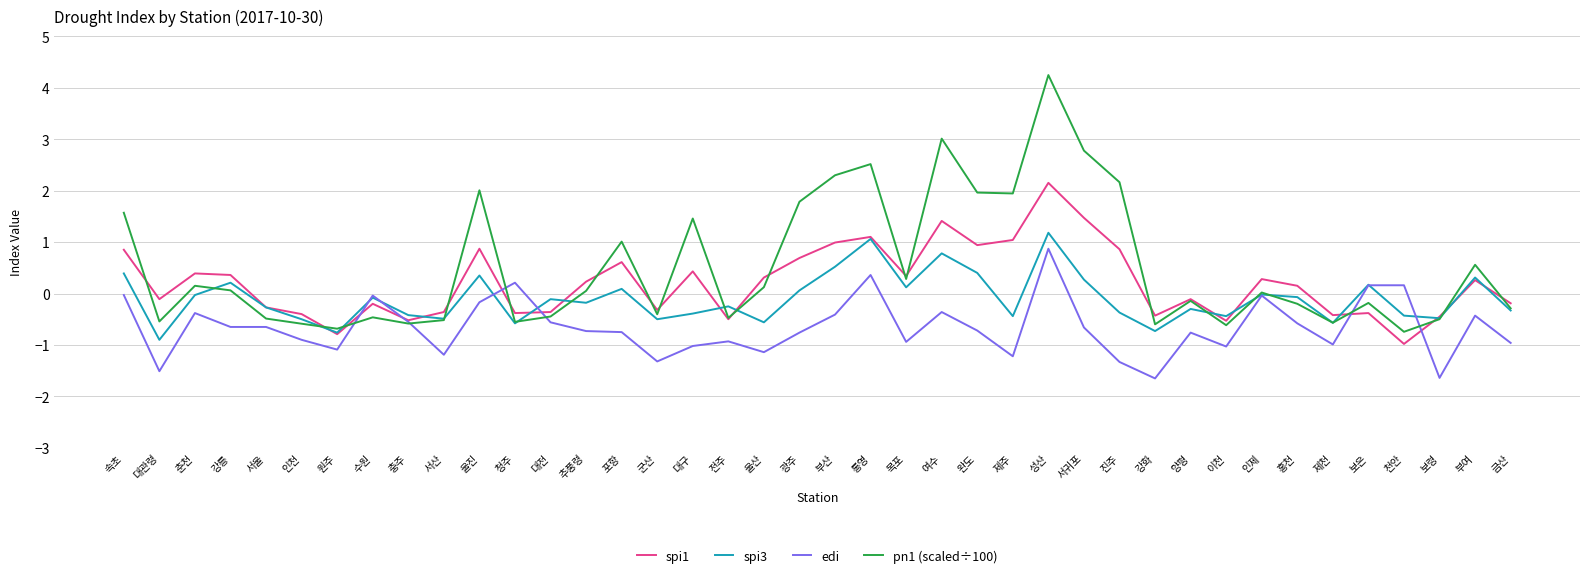

Which series has the largest total across all categories?

pn1 (scaled÷100)